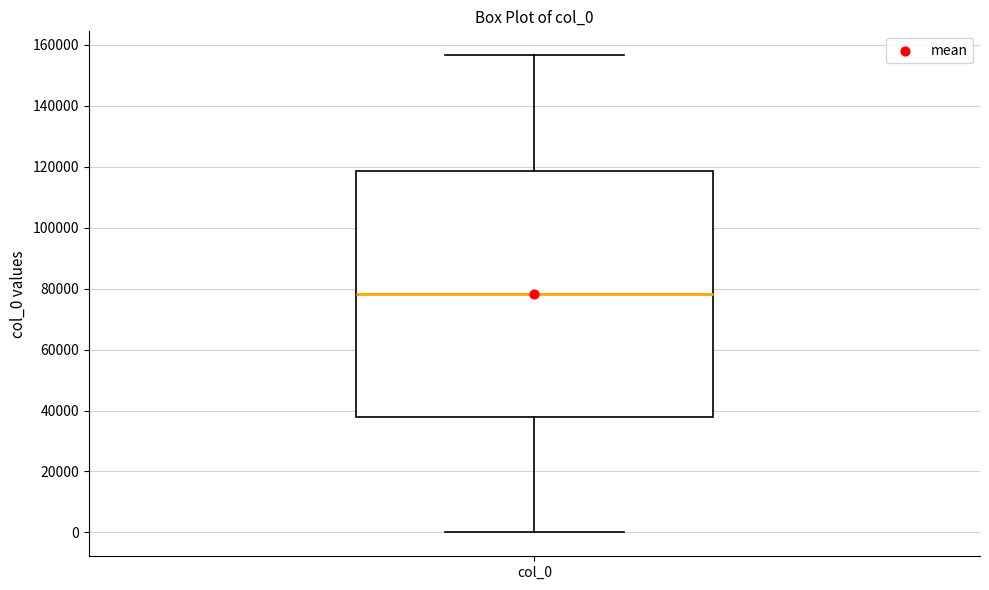

Where does the lower whisker of the box for col_0 end on the y-axis? The values are not printed on the chart, so give them approximately, as read against the axis.

0